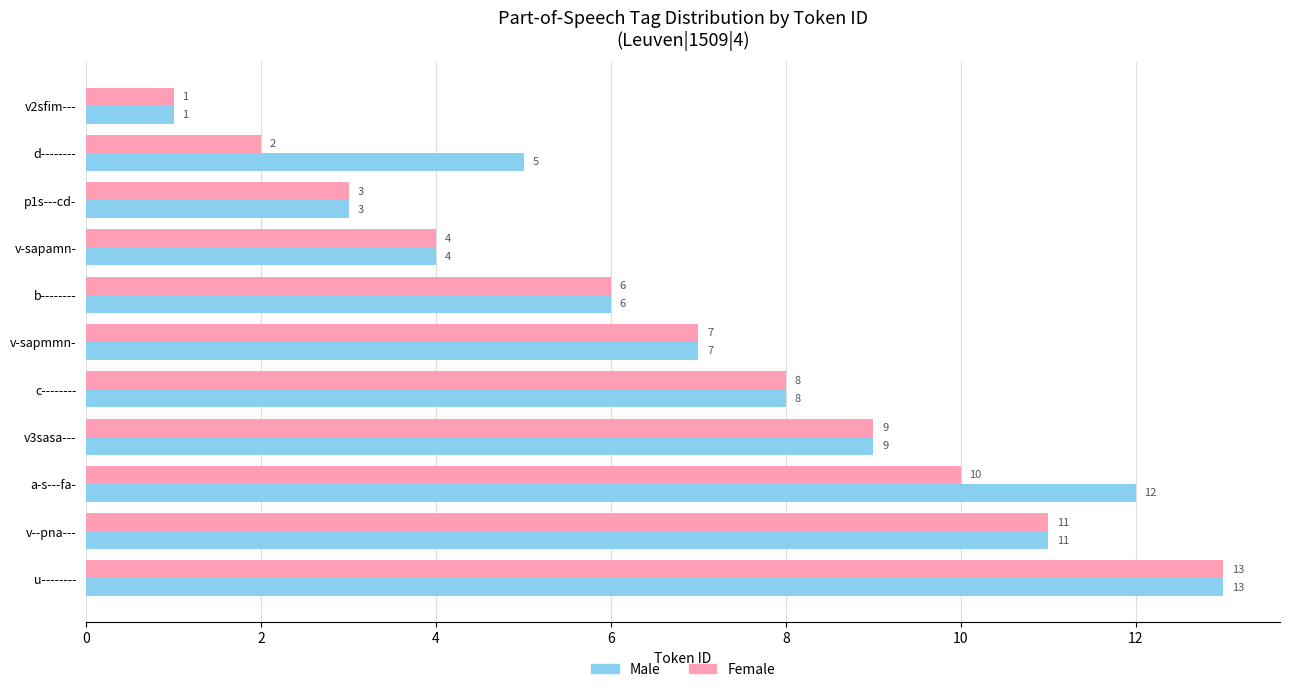

Which series has the largest total across all categories?

Male